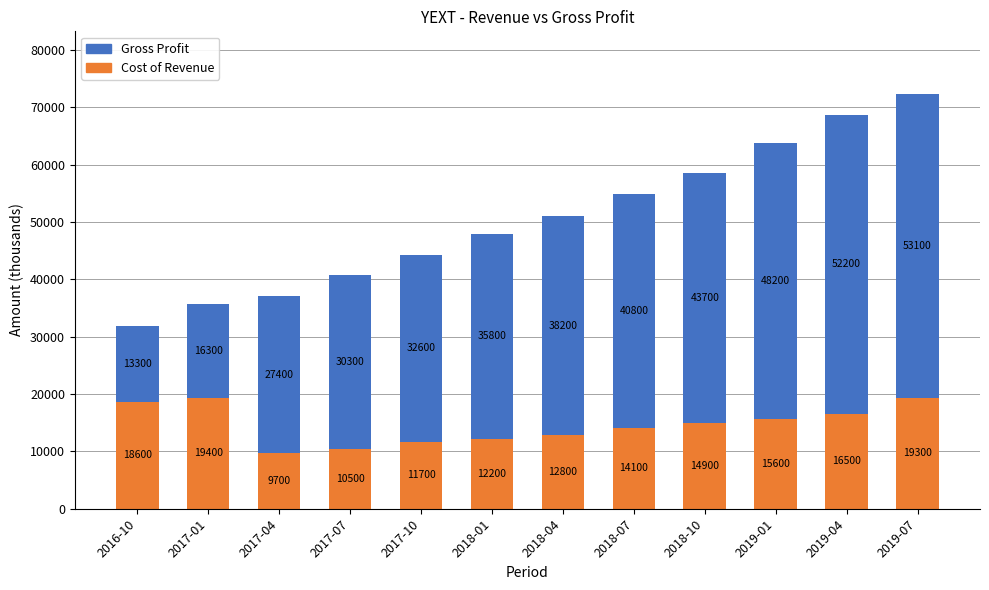

Reading left to right, list the values for the Cost of Revenue series.

18600	19400	9700	10500	11700	12200	12800	14100	14900	15600	16500	19300